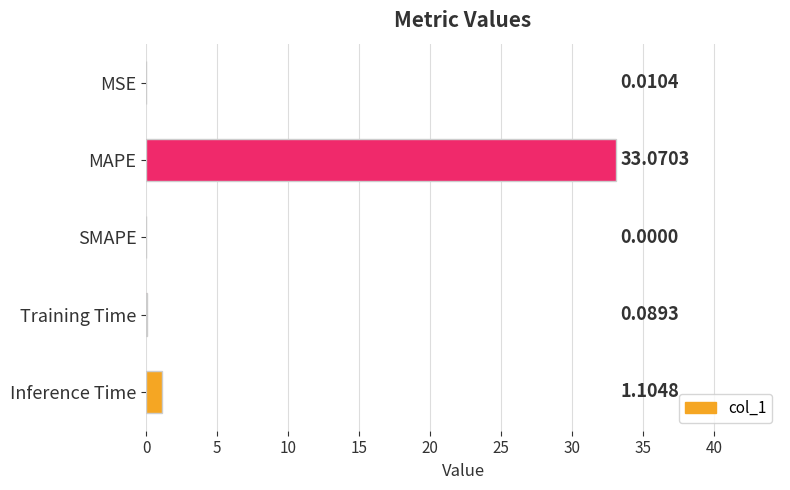

At which label is the value closest to 16?

Inference Time